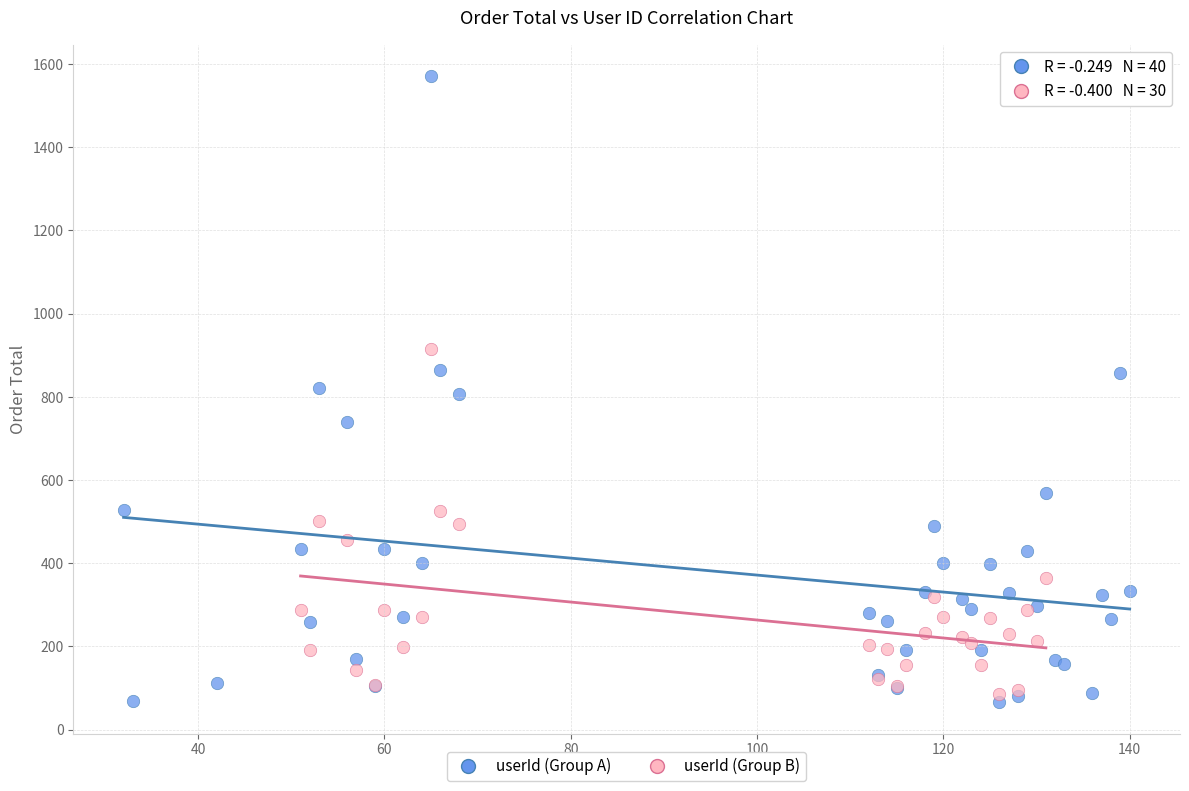

Which series contains the highest Y value?

userId (Group A)